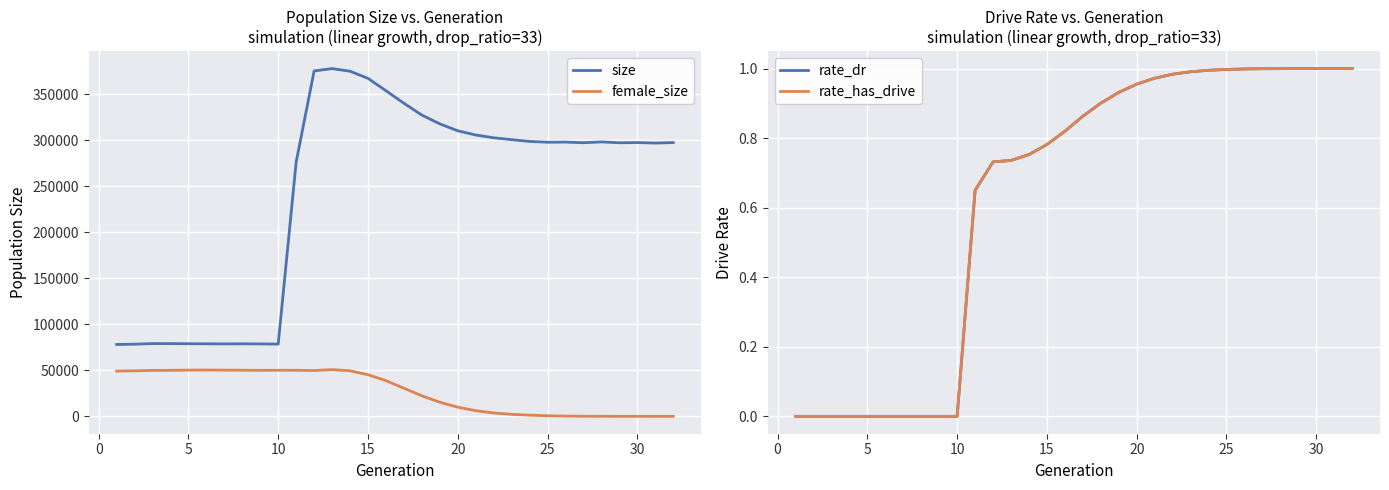

List the series in order of their peak value, highest first.

size, female_size, rate_dr, rate_has_drive